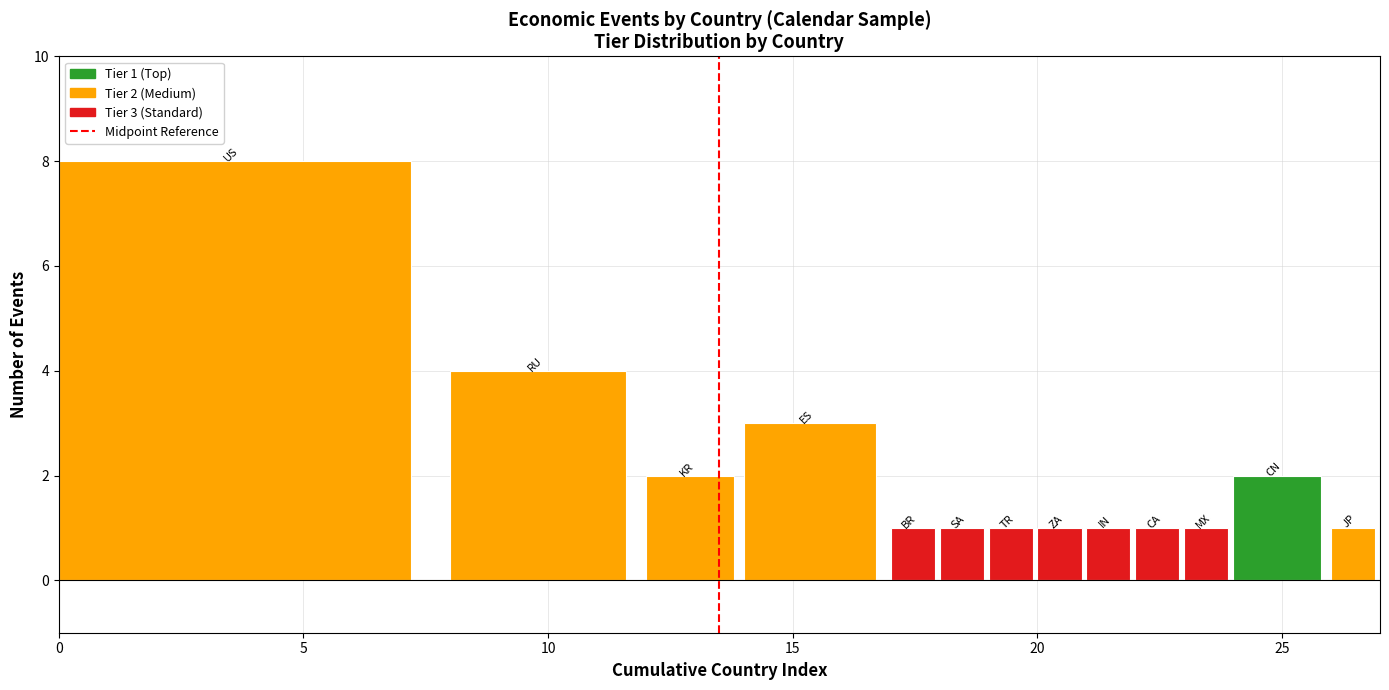

The value at 5 is 1. True or false?

True